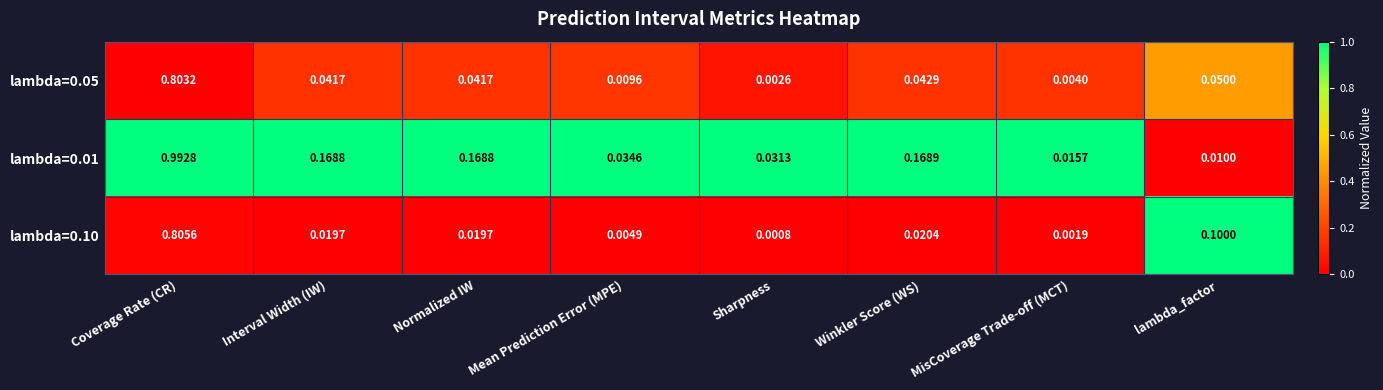

At which category is the sum across all series the highest?

Coverage Rate (CR)